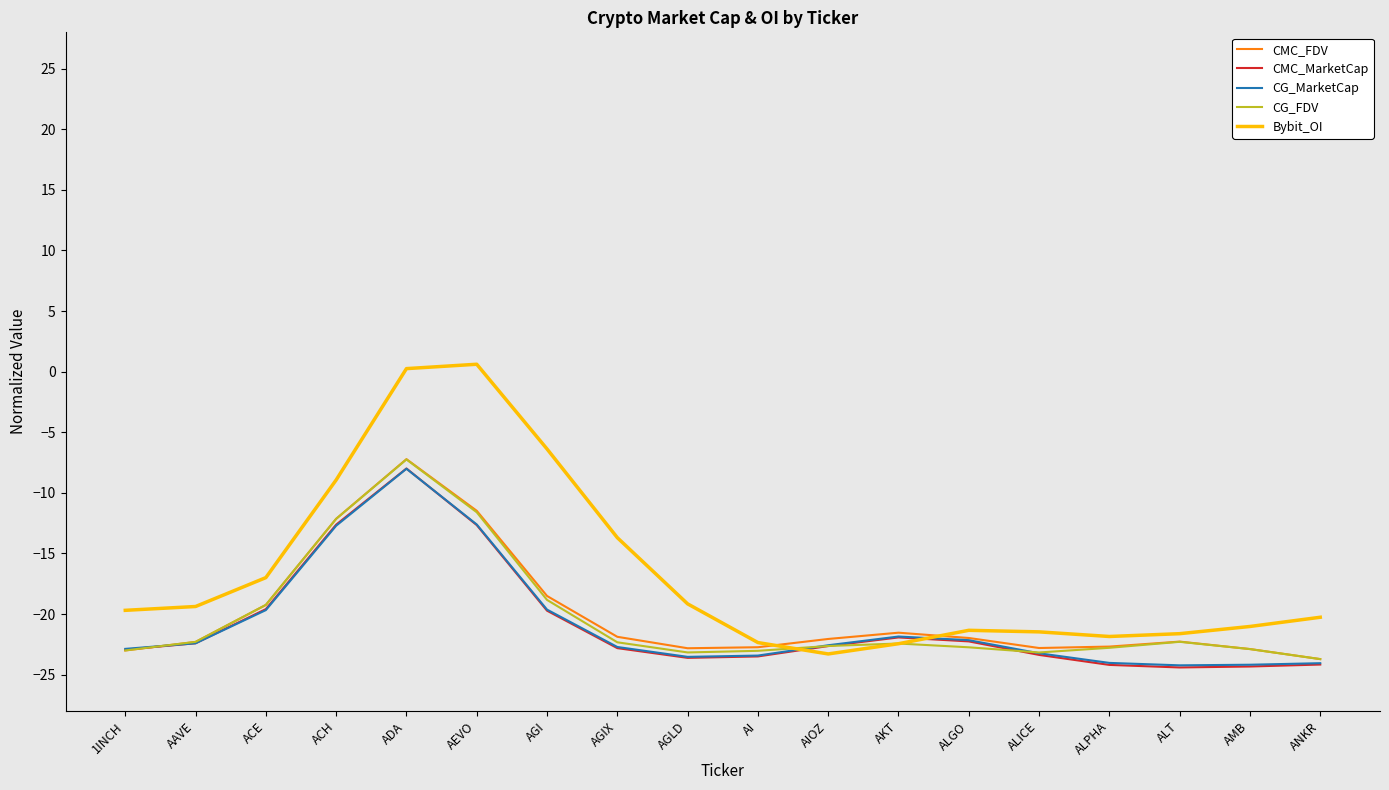

Which series has the largest range (max minus min)?

Bybit_OI